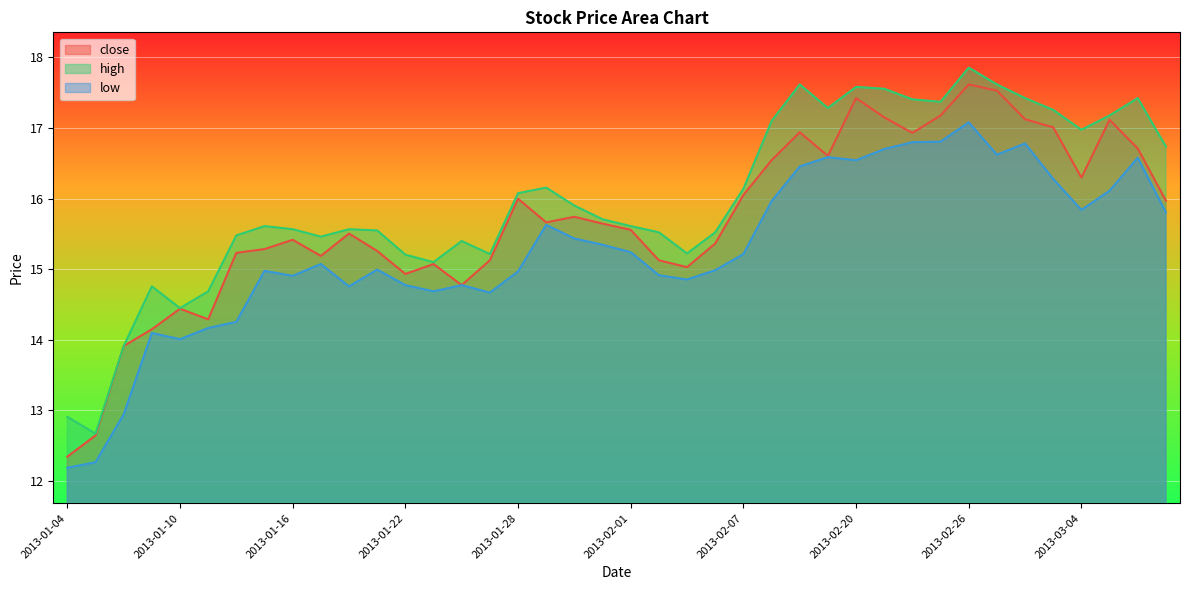

True or false: high and low intersect in this chart.

False